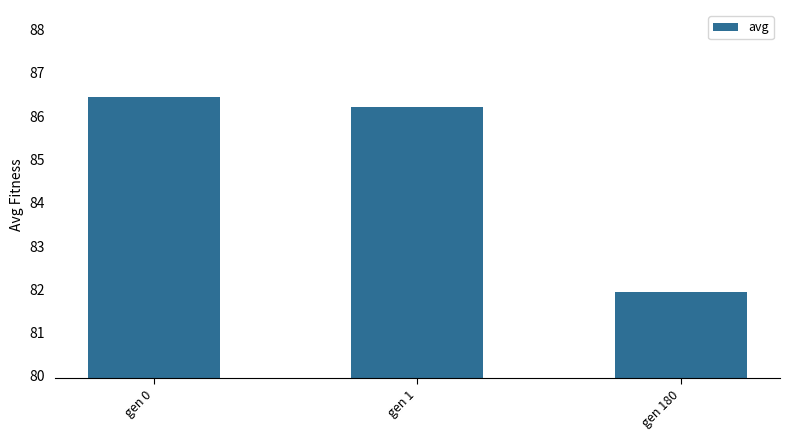

How many data points are less than 86?

1